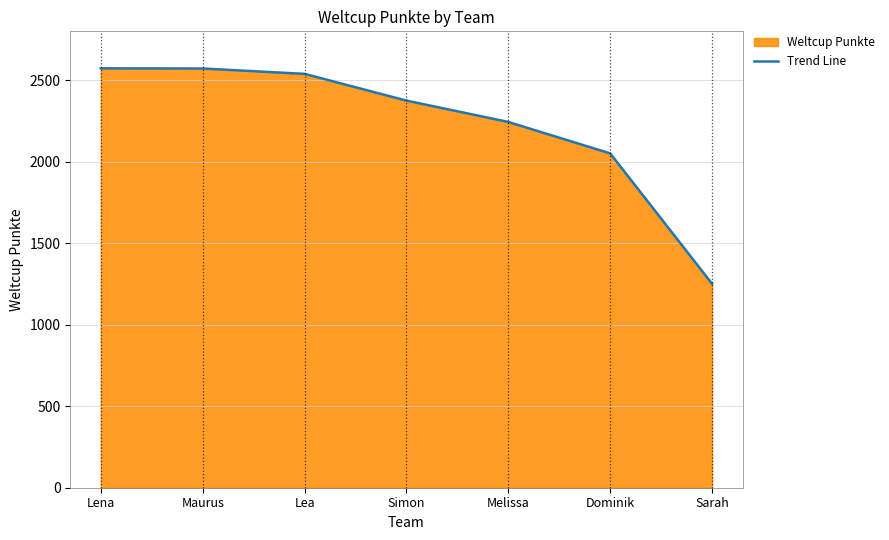

Between Maurus and Sarah, which is larger?

Maurus